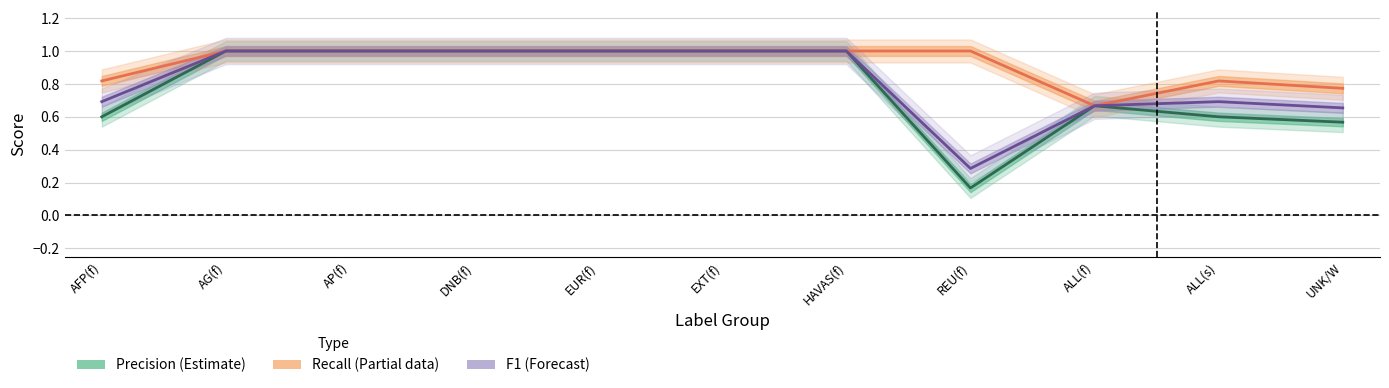

Reading left to right, what are all the values shown in this chart?

Precision (Estimate): 0.6	1.0	1.0	1.0	1.0	1.0	1.0	0.2	0.7	0.6	0.6
Recall (Partial): 0.8	1.0	1.0	1.0	1.0	1.0	1.0	1.0	0.7	0.8	0.8
F1 (Forecast): 0.7	1.0	1.0	1.0	1.0	1.0	1.0	0.3	0.7	0.7	0.7